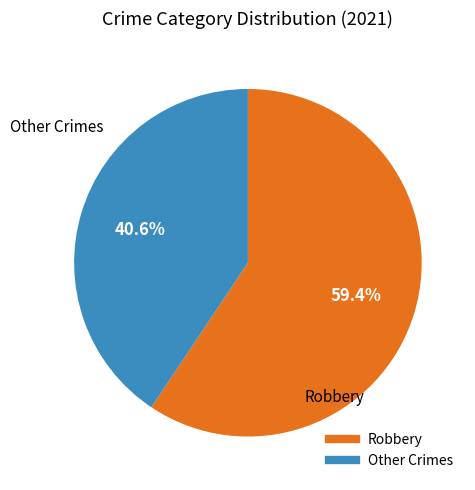

Is there any slice that represents more than half of the pie?

Yes